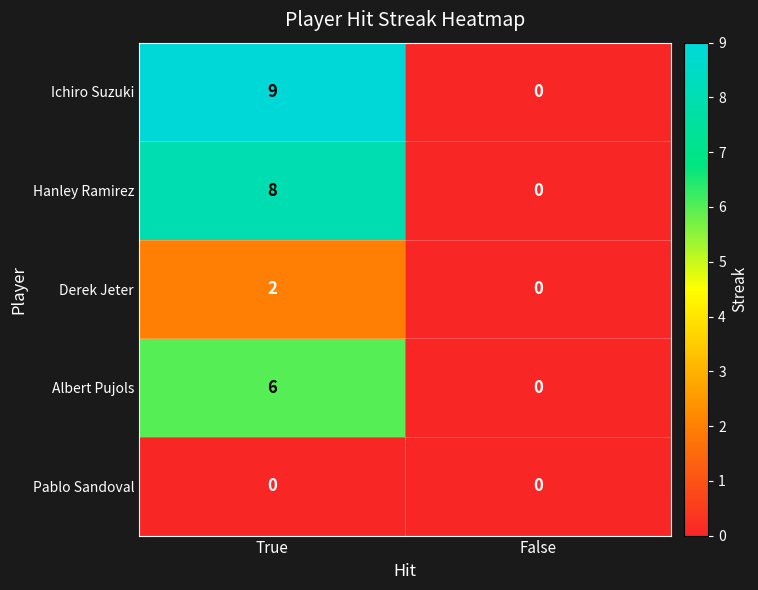

What is the total value across all series at True?

25